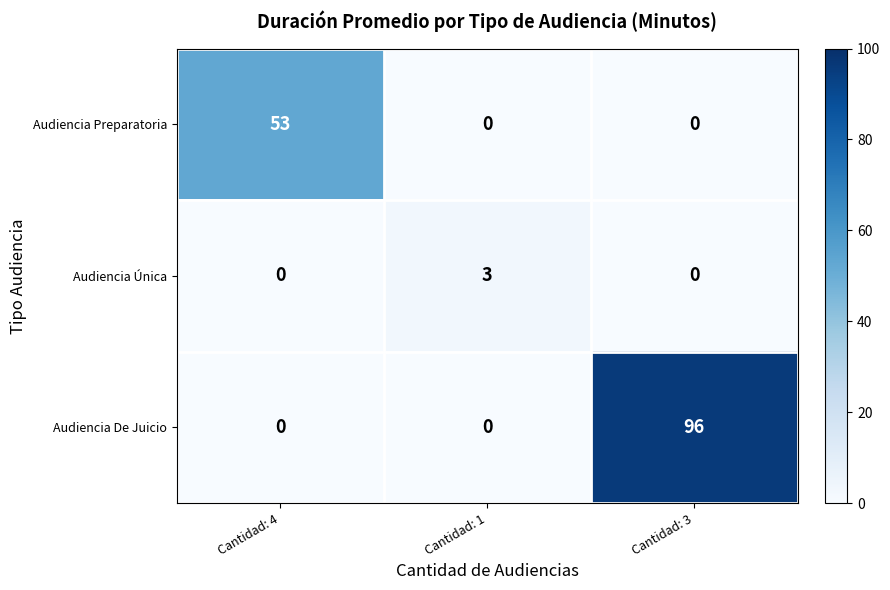

At which label does Audiencia De Juicio reach its peak?

Cantidad: 3